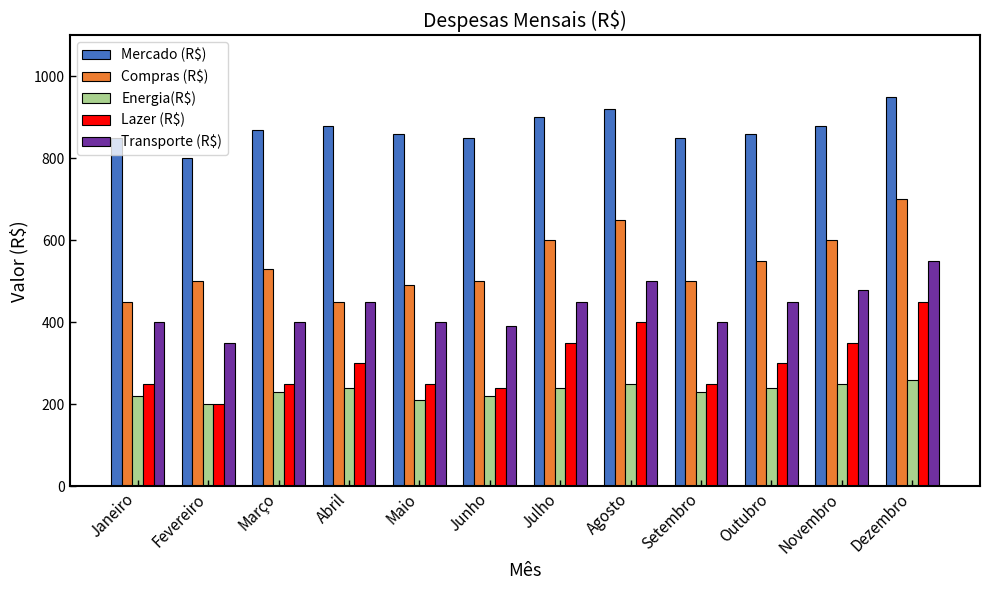

How many categories are shown in the chart?

12